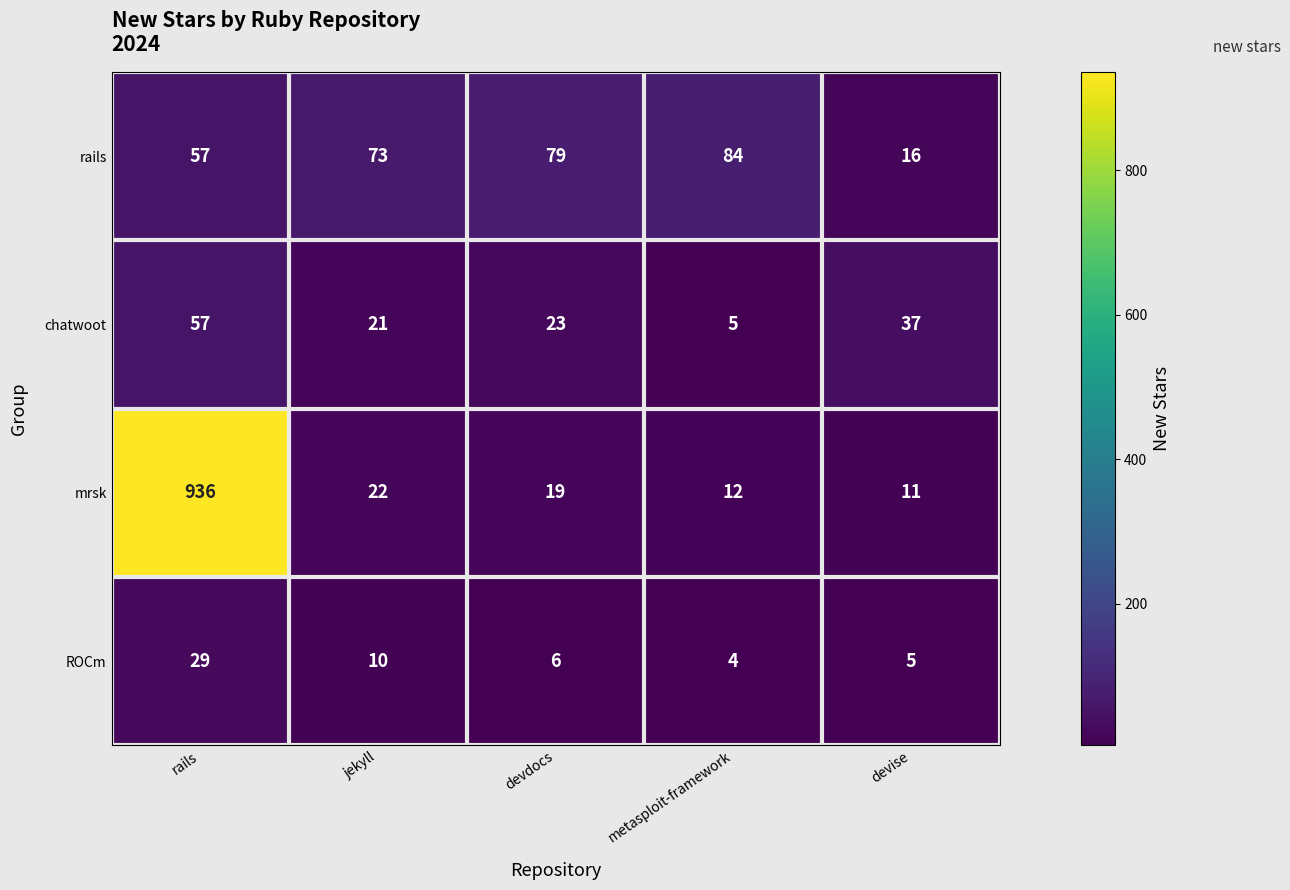

Between devdocs and devise, which series saw the biggest shift?

rails